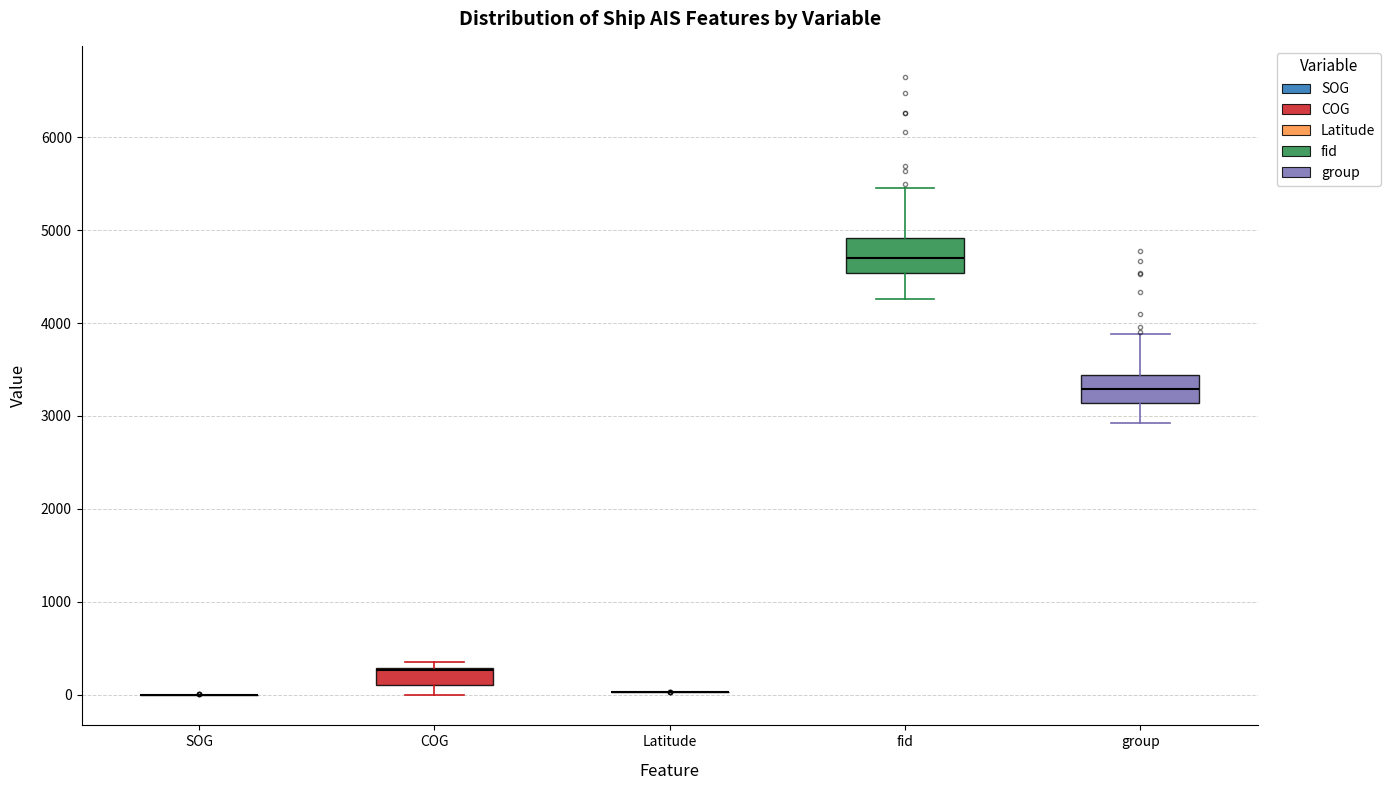

Where is the lower edge of the box for COG on the y-axis? The values are not printed on the chart, so give them approximately, as read against the axis.

100